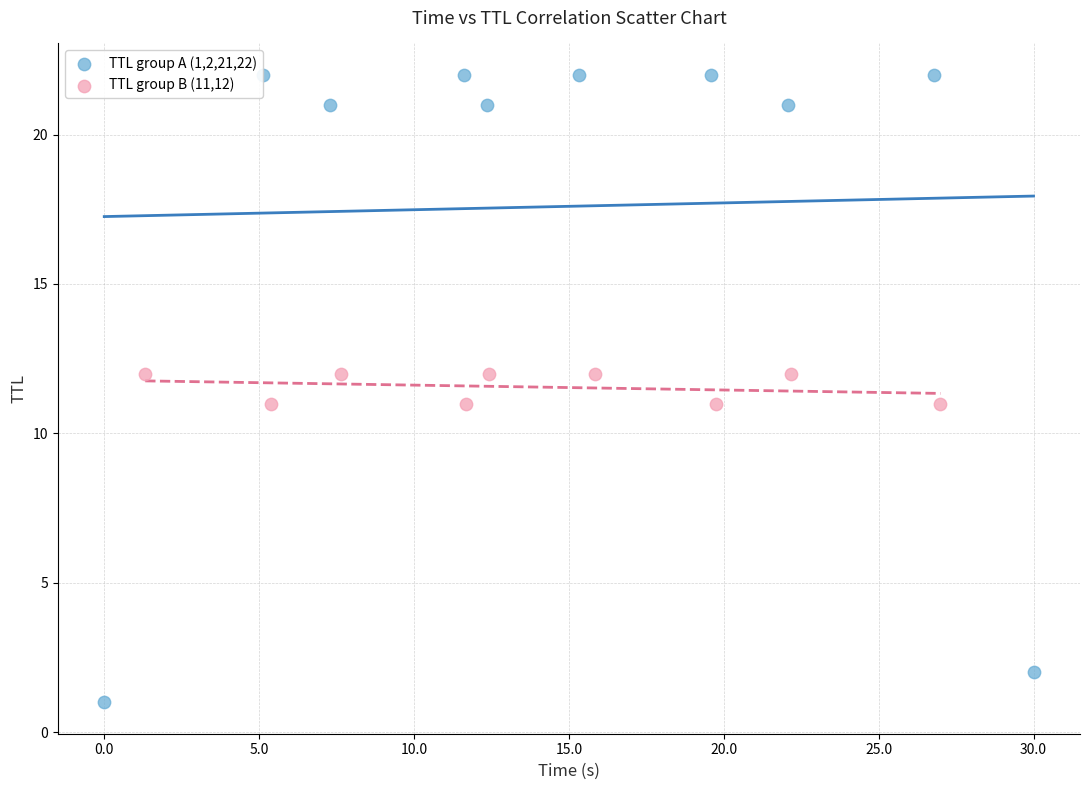

Which series contains the lowest Y value?

TTL group A (1,2,21,22)